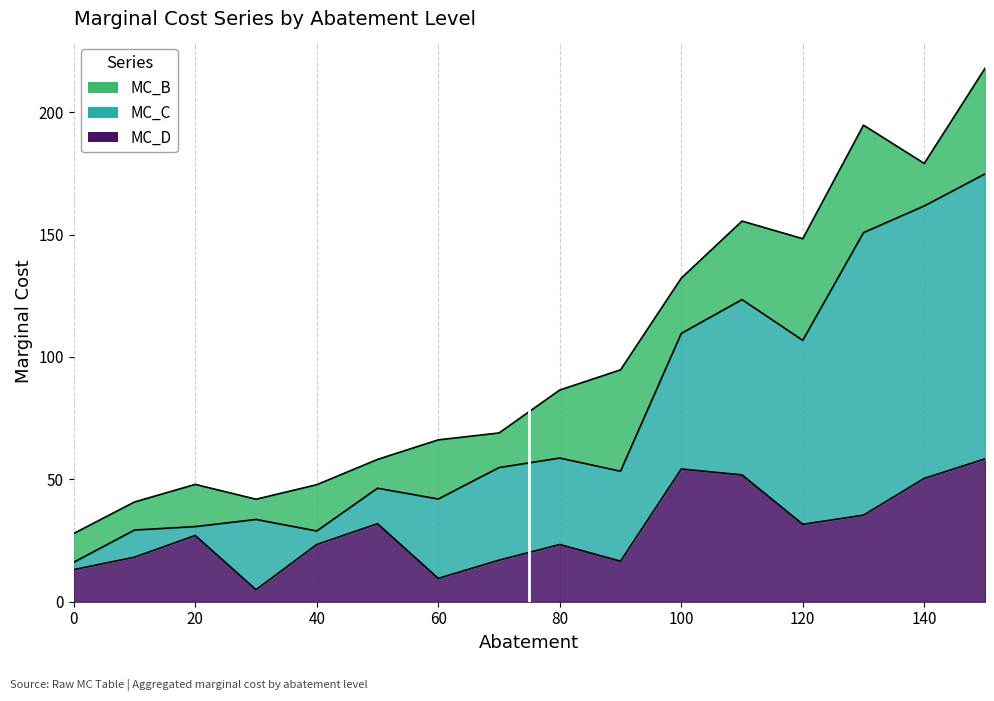

Is the value of MC_D at 90 greater than the value of MC_C at 150?

No